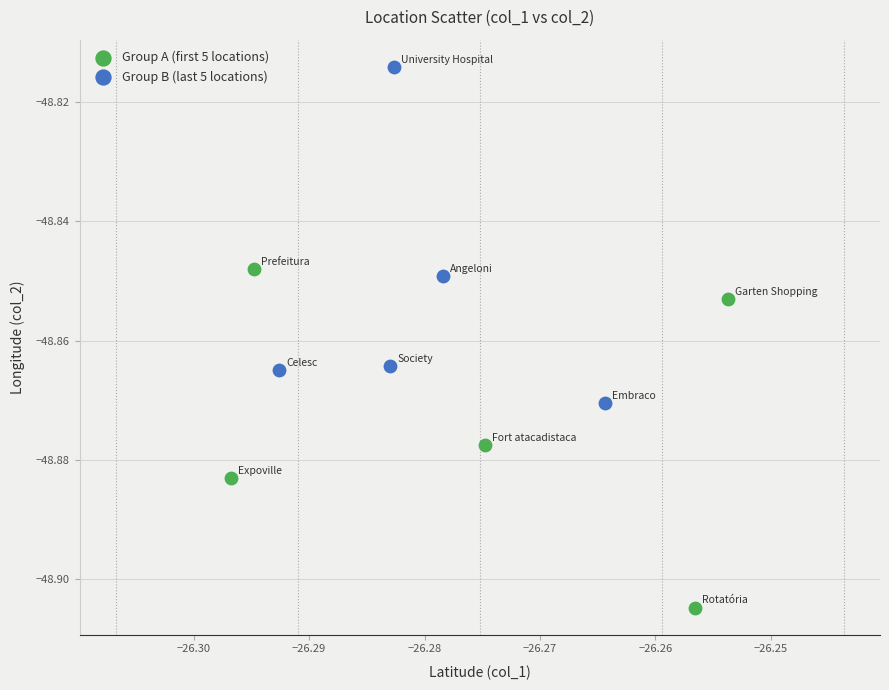

Which series contains the lowest Y value?

Group A (first 5 locations)